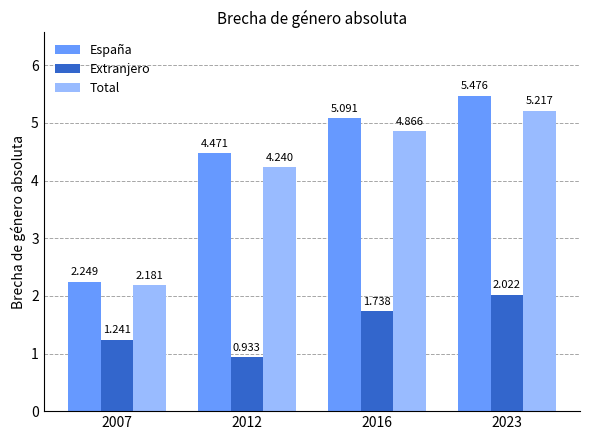

Which series has the largest range (max minus min)?

España